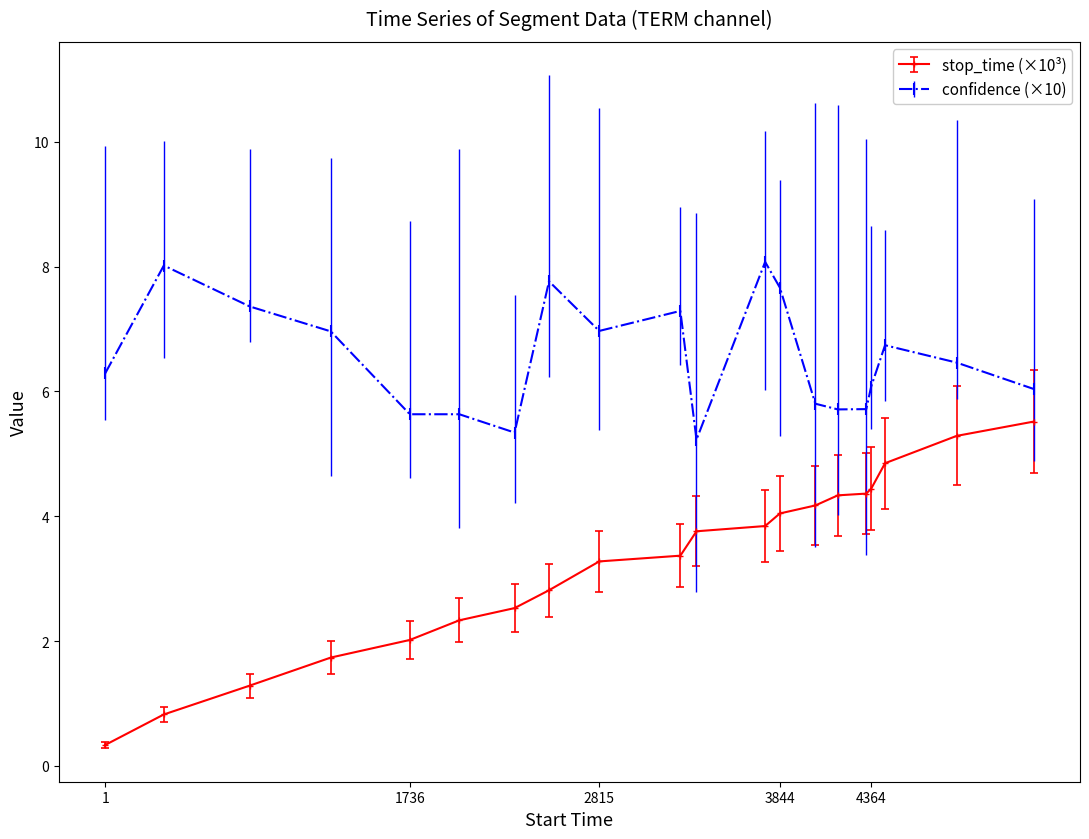

What is the sum of all confidence (×10) values?

130.8